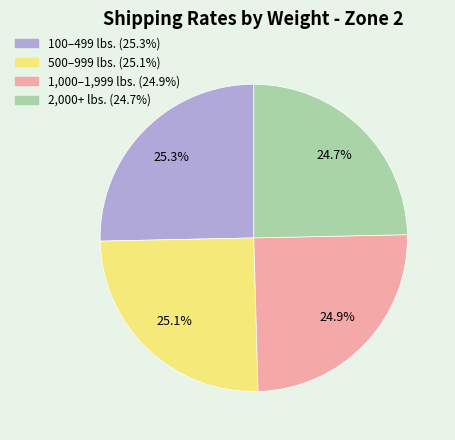

Does any single category account for the majority?

No